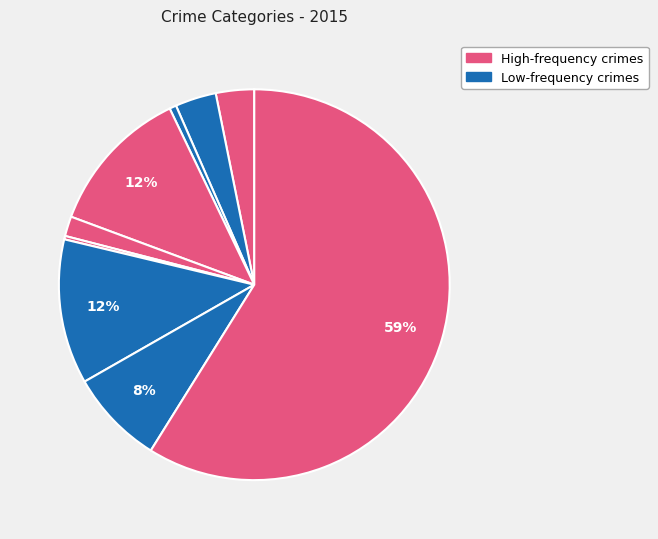

How many slices are in this pie chart?

9